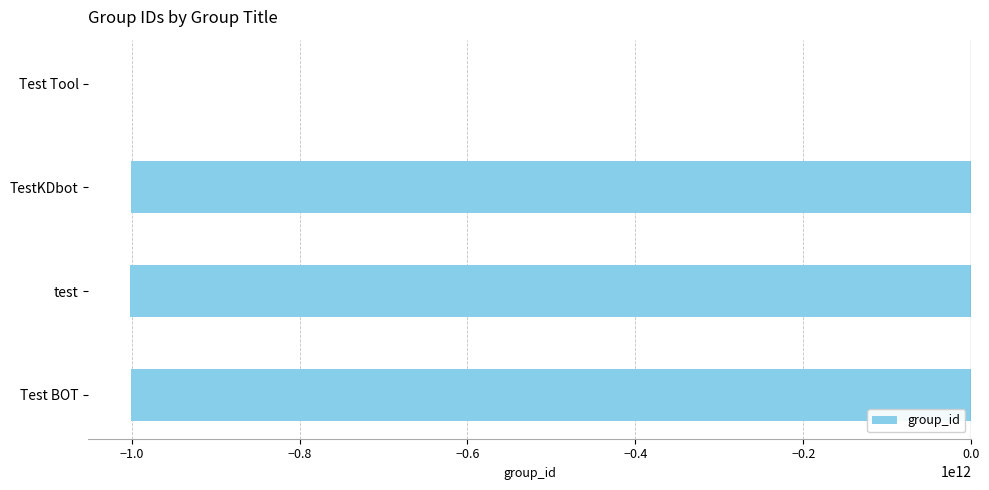

Are the bars horizontal?

Yes